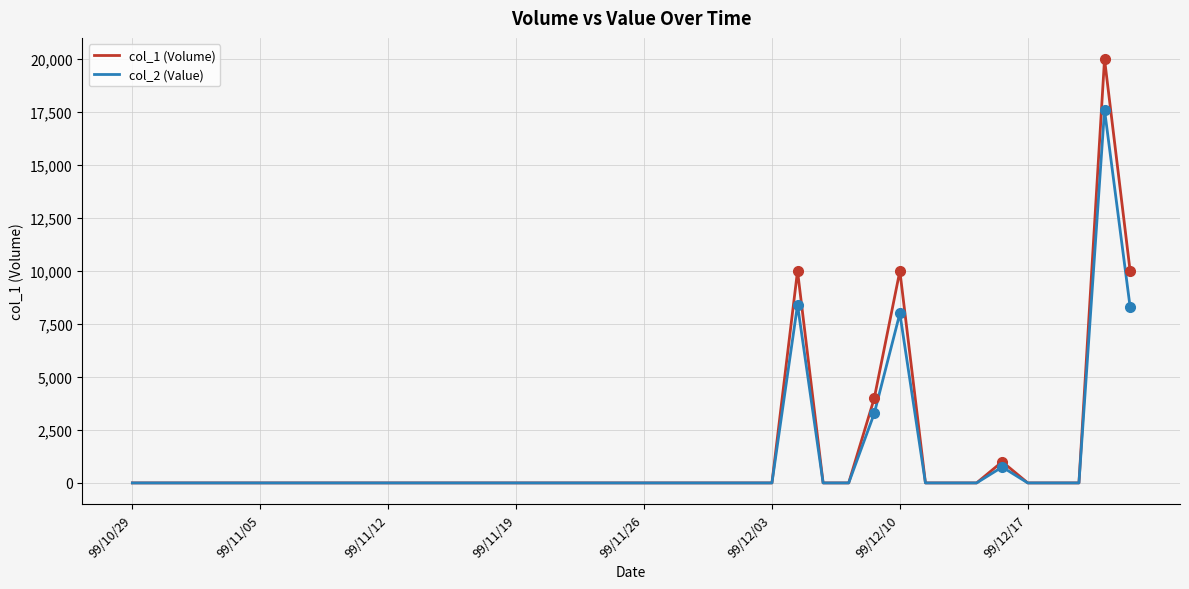

Which series has the largest range (max minus min)?

col_1 (Volume)